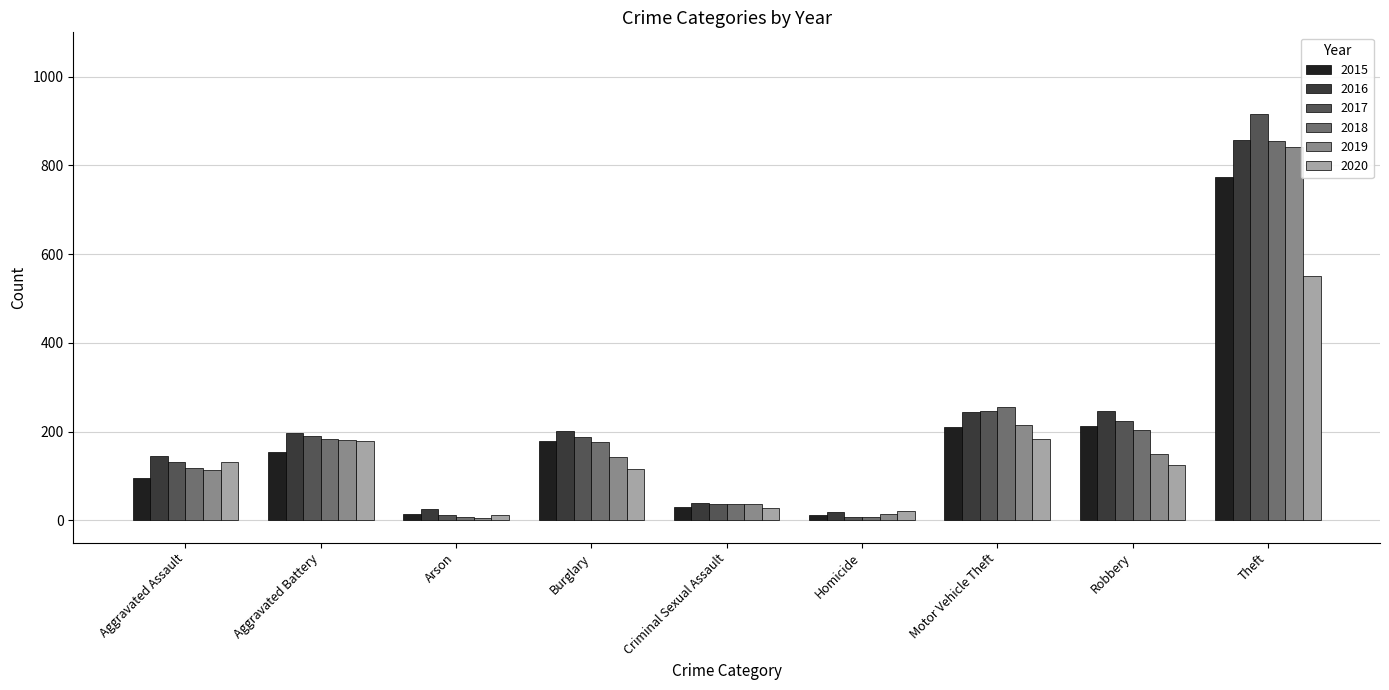

What is the difference between the maximum and minimum values in the 2016 series?

840